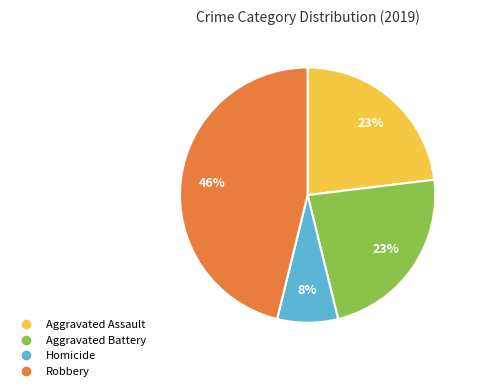

To the nearest percent, what is the difference between the largest and smallest slice percentages?

38%